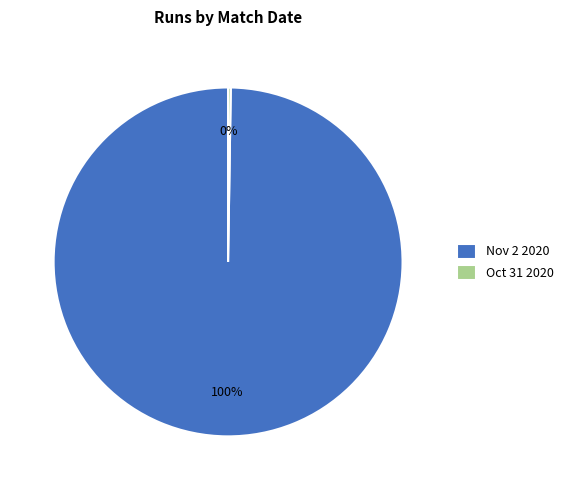

What is the largest slice in the pie chart?

Nov 2 2020